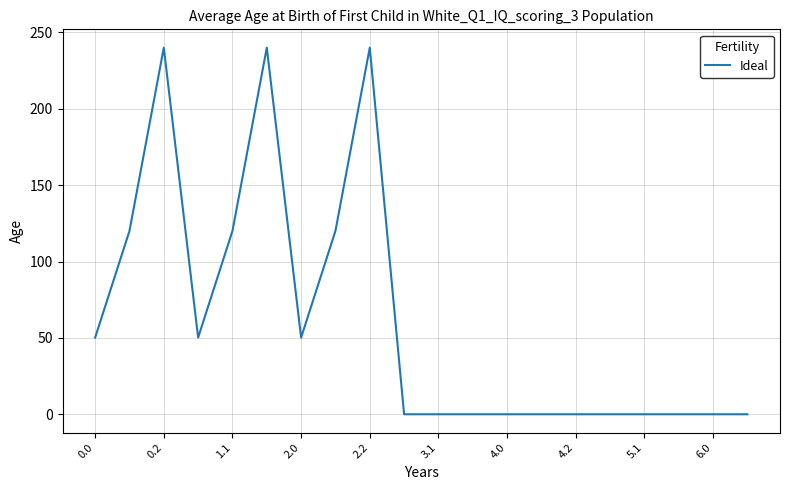

Reading right to left, transcribe all the data shown in this chart.

0.0	0.0	0.0	0.0	0.0	0.0	0.0	0.0	0.0	0.0	0.0	240.0	120.0	50.2	240.0	120.0	50.2	240.0	120.0	50.2